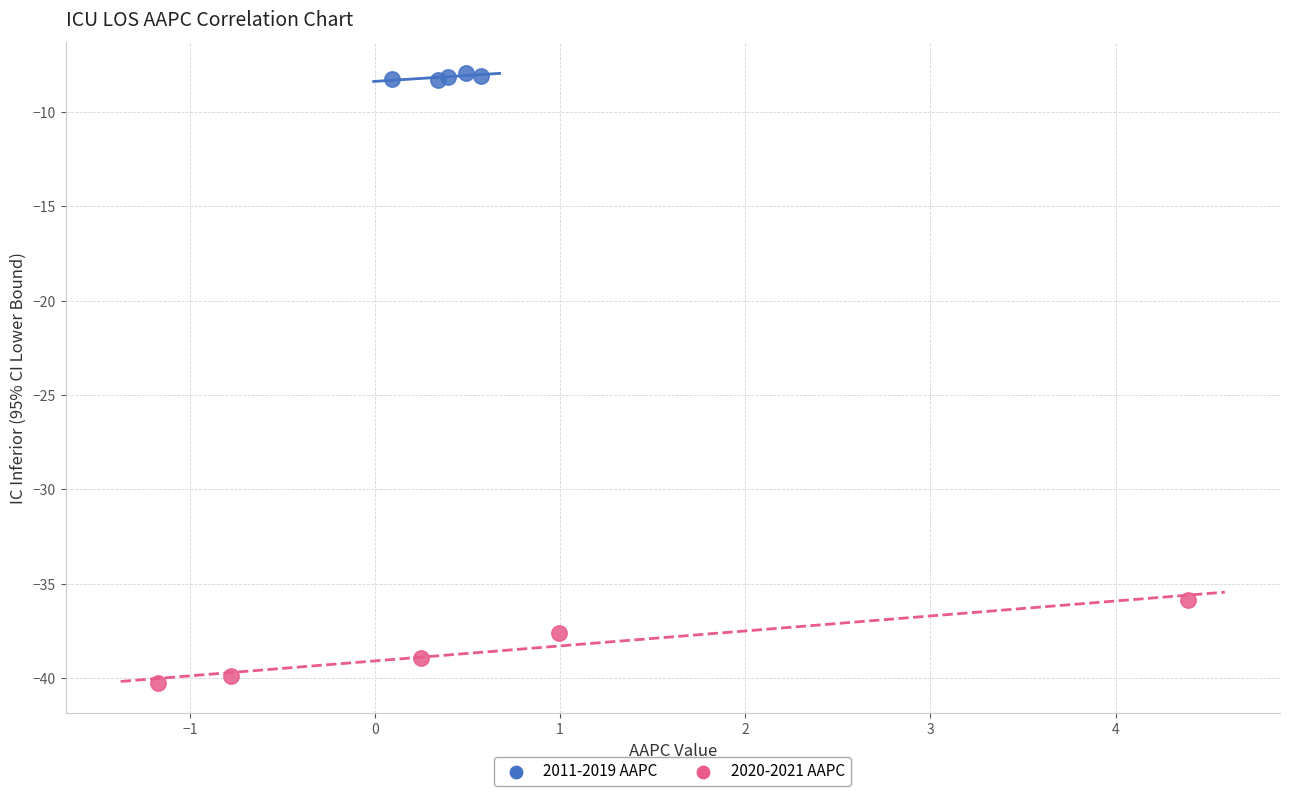

What are all the series names shown in the legend?

2011-2019 AAPC, 2020-2021 AAPC